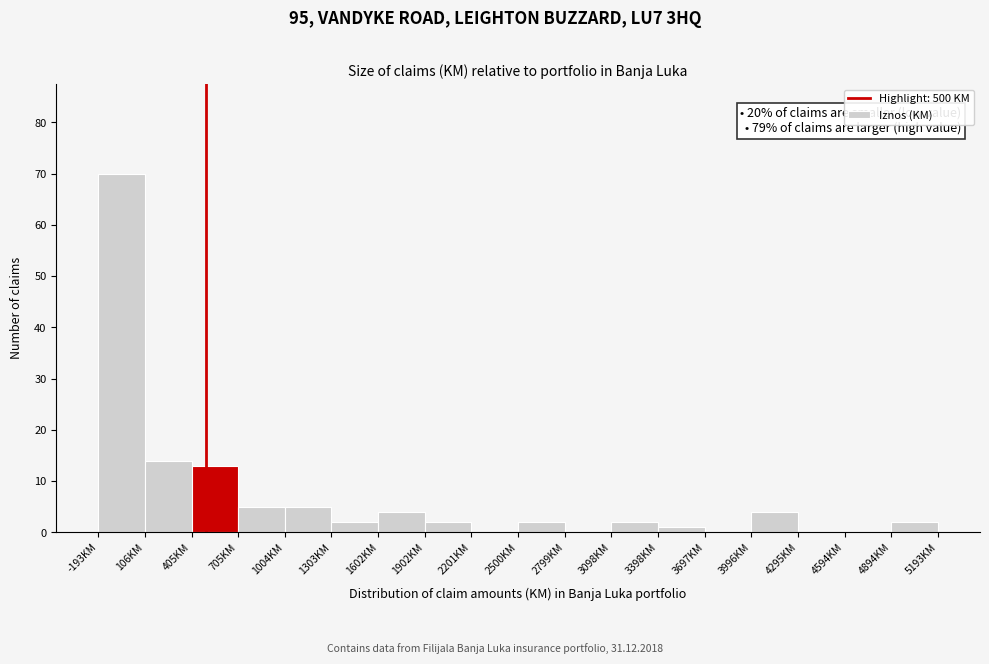

Which range on the x-axis has the tallest bar?

-200 to 100